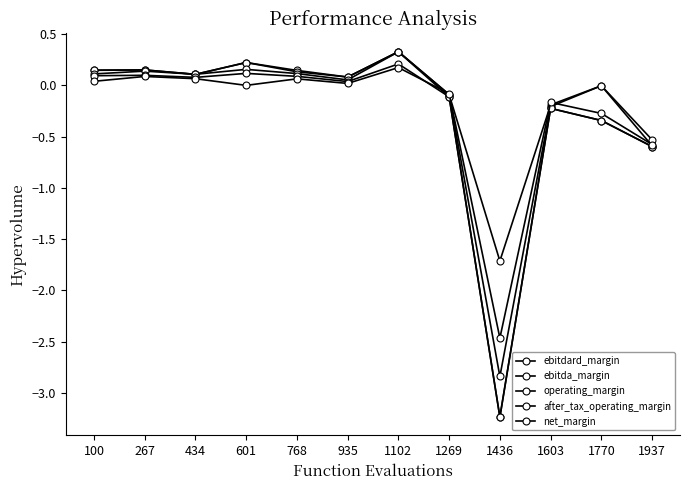

The value of ebitdard_margin at 1269 is -0.1. True or false?

True